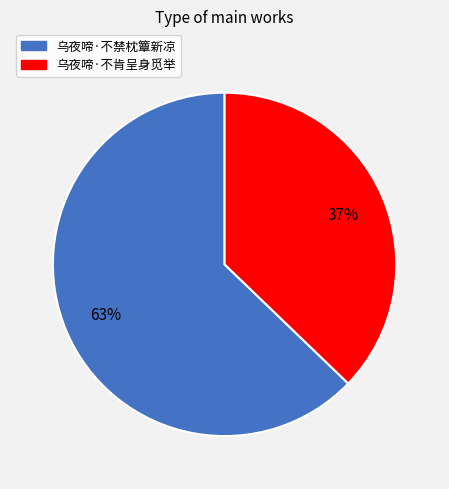

To the nearest percent, what percentage of the pie is 乌夜啼·不禁枕簟新凉?

63%